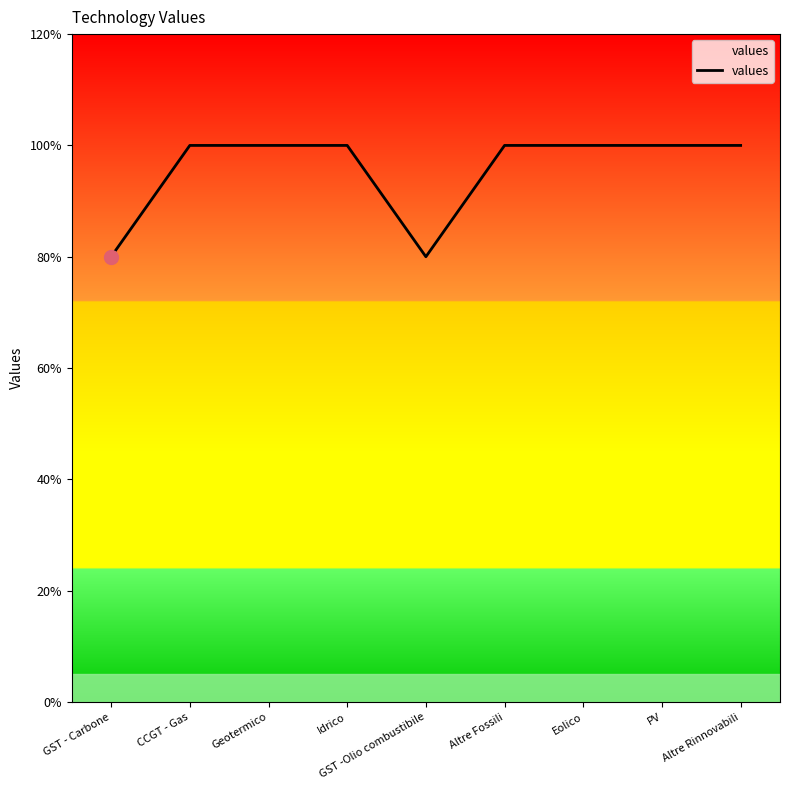

Reading left to right, list all the values displayed in this chart.

GST - Carbone=0.8	CCGT - Gas=1.0	Geotermico=1.0	Idrico=1.0	GST -Olio combustibile=0.8	Altre Fossili=1.0	Eolico=1.0	PV=1.0	Altre Rinnovabili=1.0